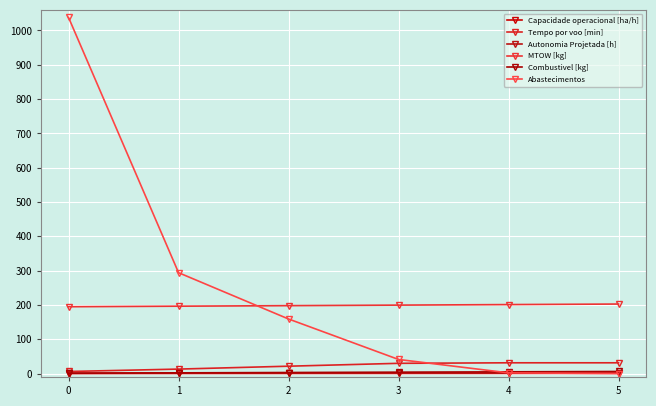

How many data points in Tempo por voo [min] are above 29?

3